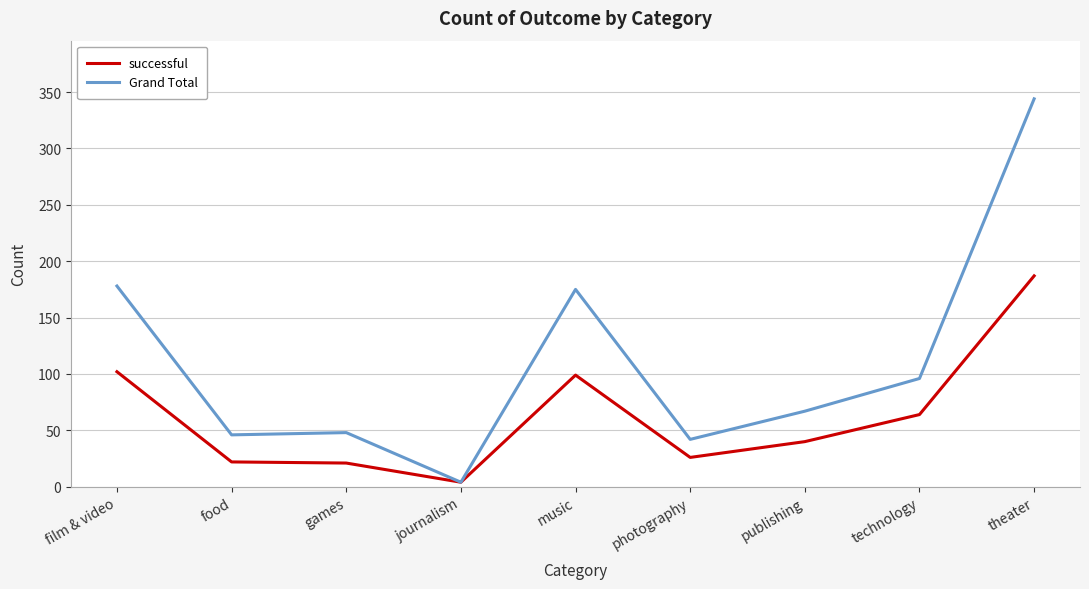

Is the value of Grand Total at food greater than the value of successful at film & video?

No